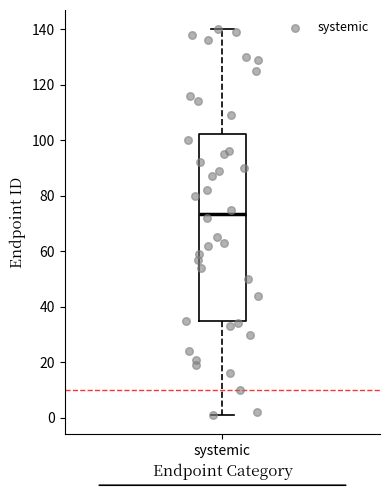

Where does the lower whisker of the box for systemic end on the y-axis? The values are not printed on the chart, so give them approximately, as read against the axis.

2